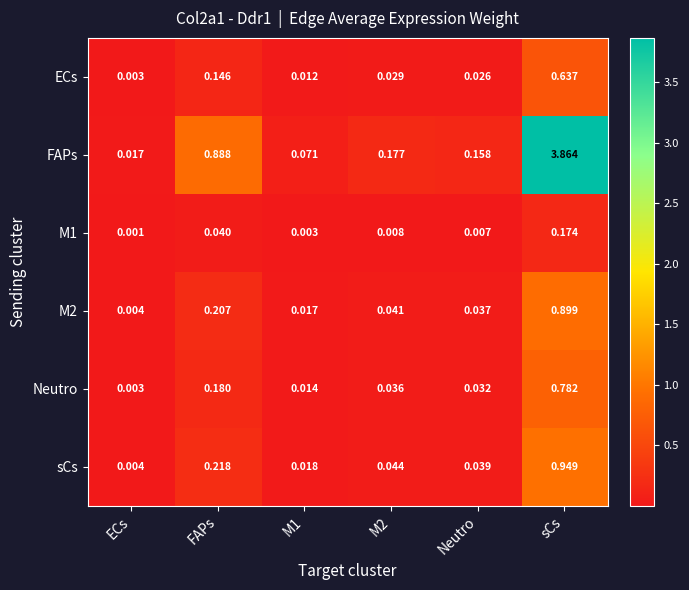

Between M2 and sCs, which series saw the biggest shift?

FAPs